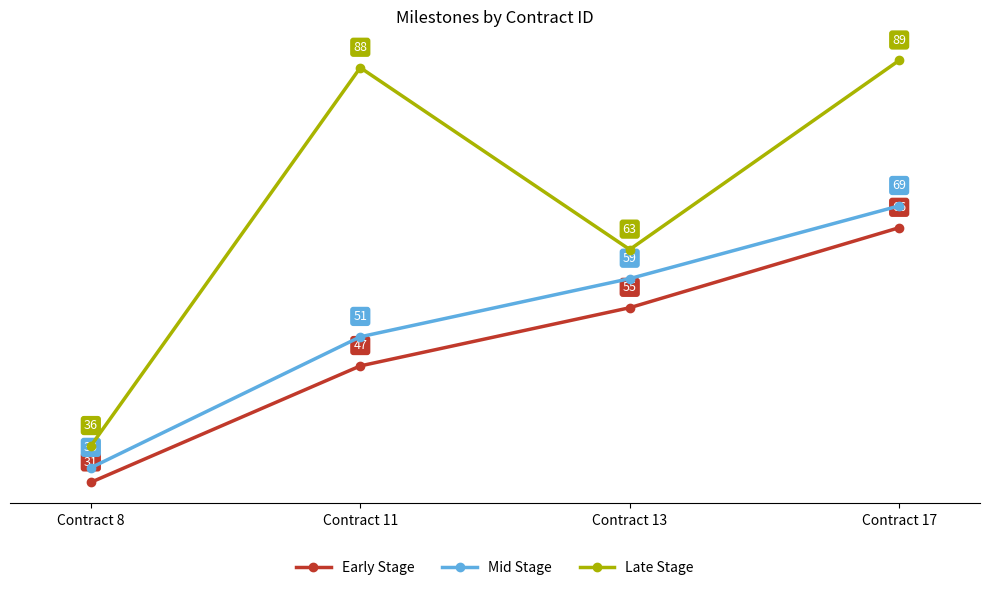

Rank the series at Contract 17 from lowest to highest value.

Early Stage, Mid Stage, Late Stage